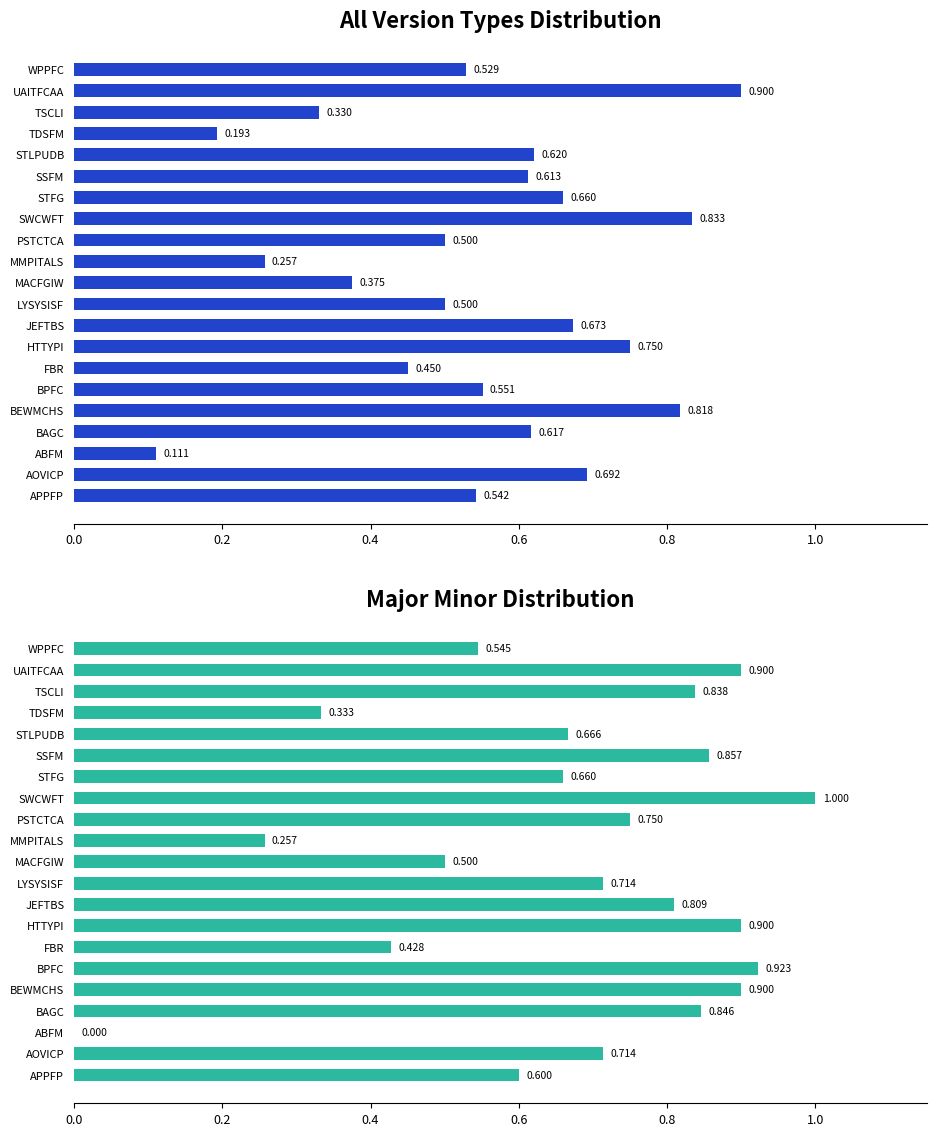

How many values in Major Minor are above zero?

20